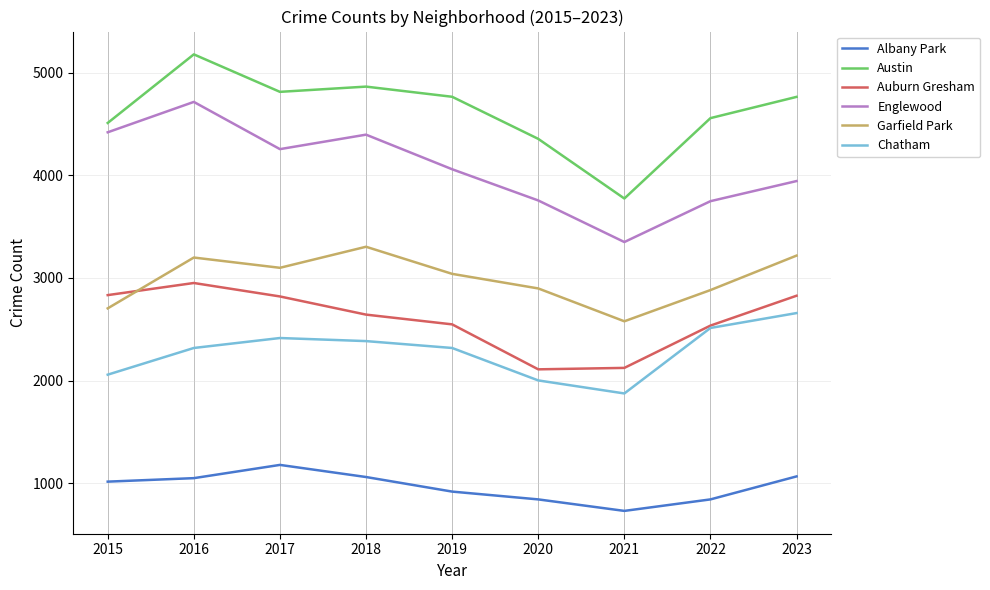

Which series has the largest range (max minus min)?

Austin